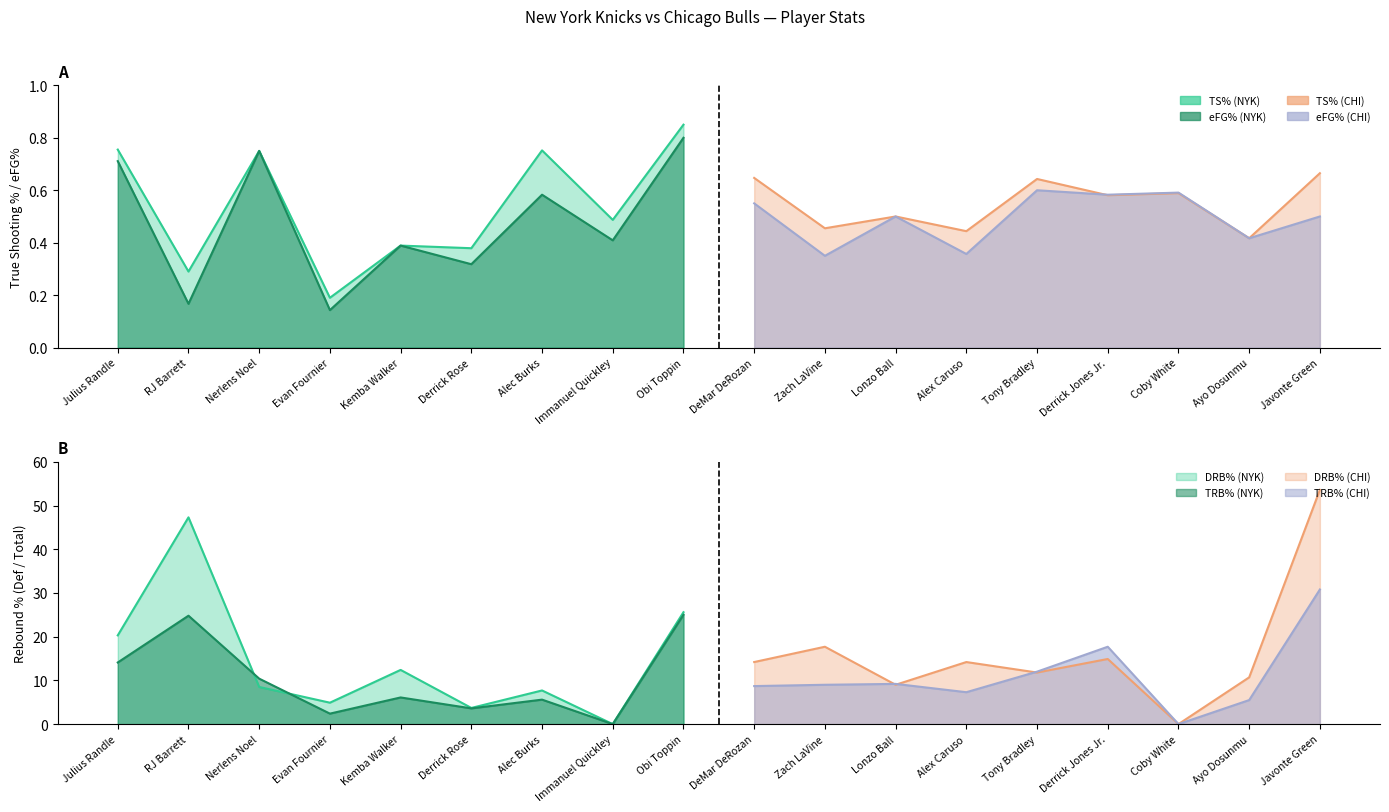

What is the highest value of the TRB% series?

30.8